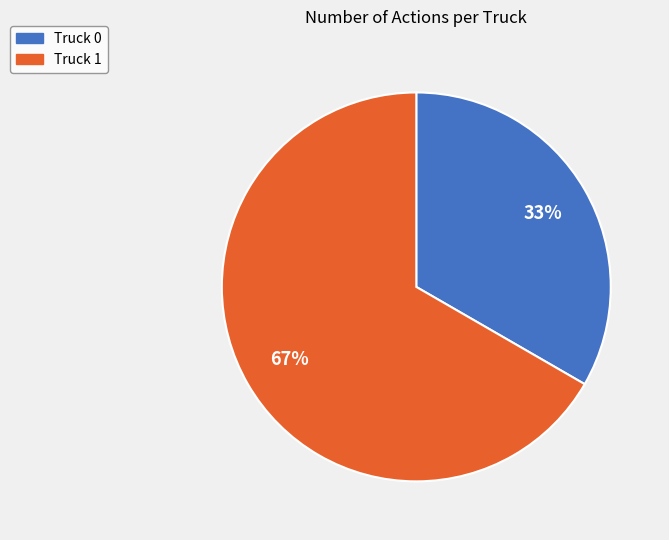

The Truck 0 slice represents 43% of the pie. True or false?

False